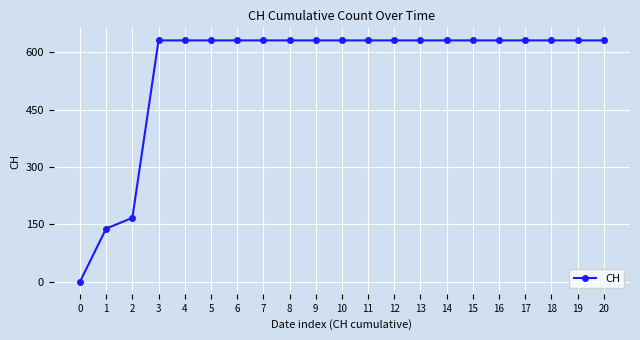

The chart shows a value of -426 at 0. True or false?

False